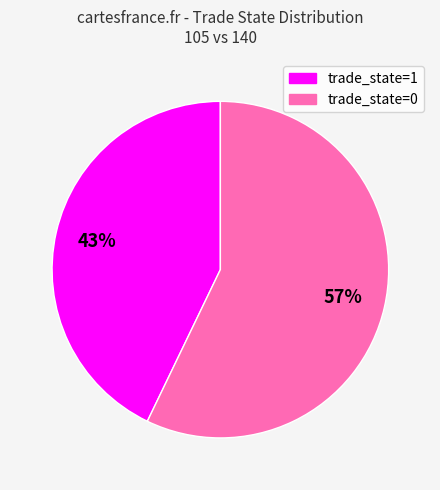

Count the number of slices in the pie.

2